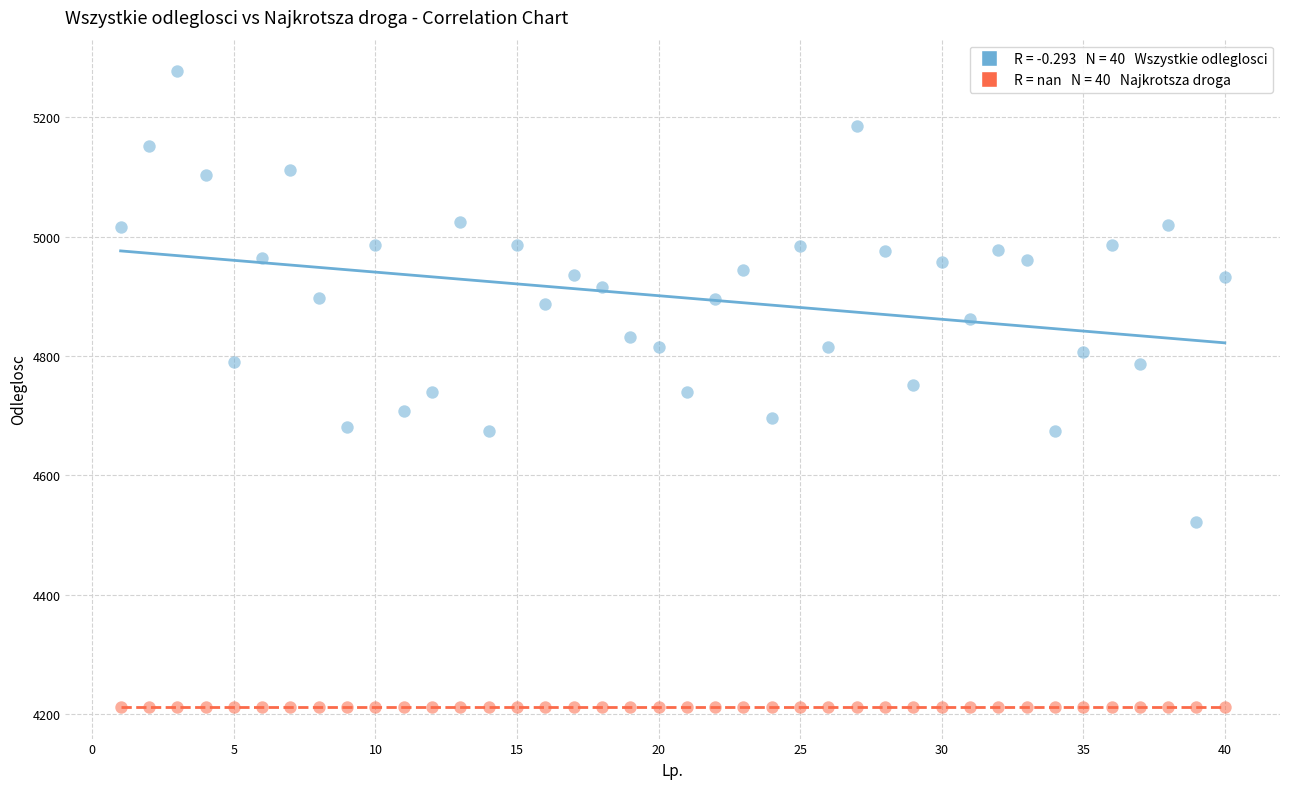

How many points are shown in the scatter plot?

80